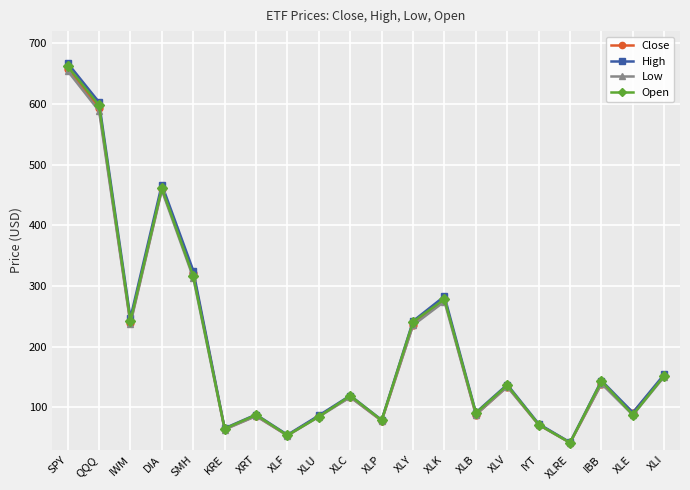

What is the sum of all Close values?

3984.9